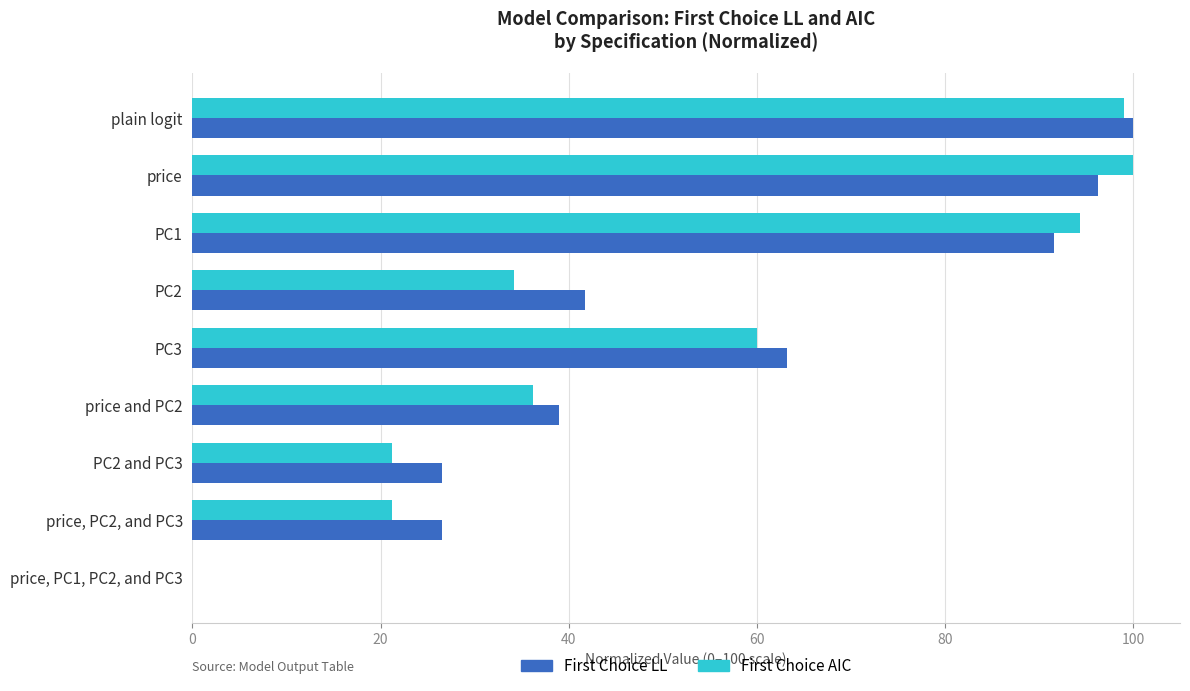

What is the maximum value shown in the chart?

100.0